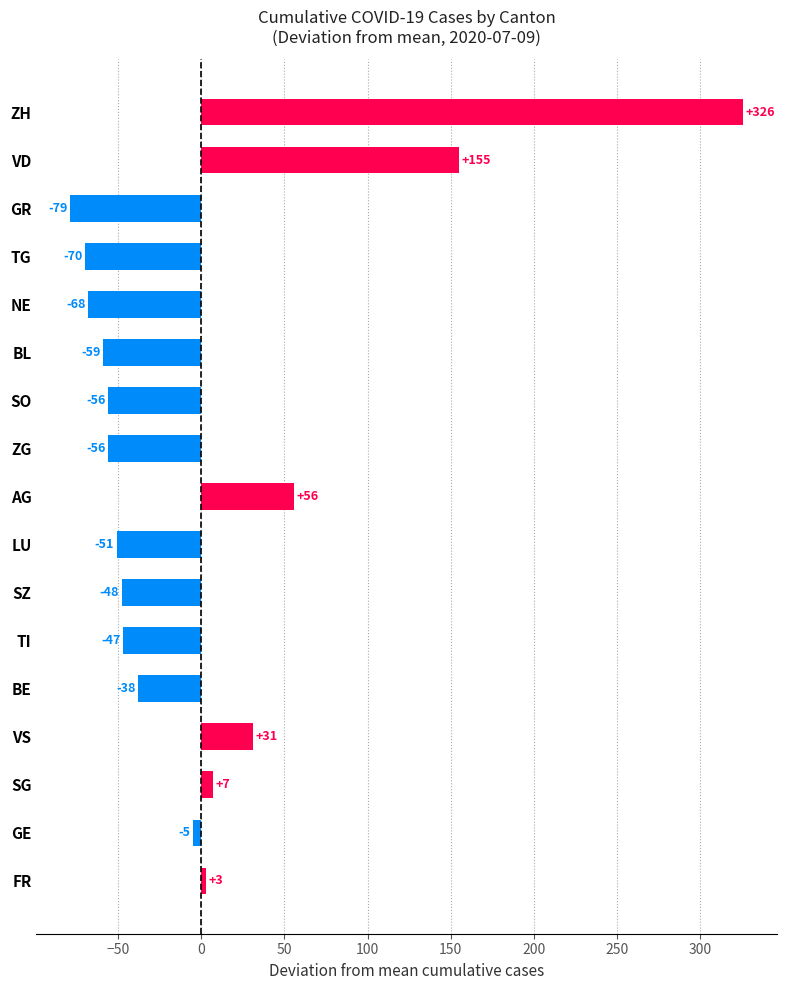

How many distinct data groups are displayed?

1